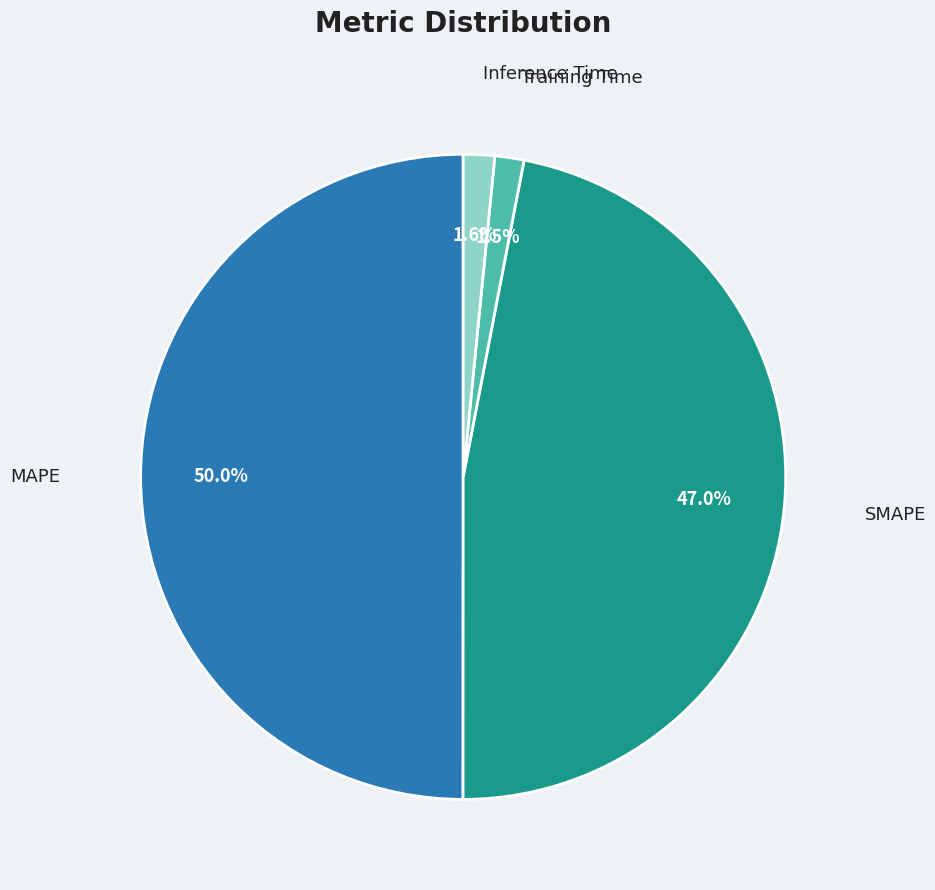

What portion of the pie excludes MAPE?

50.0%